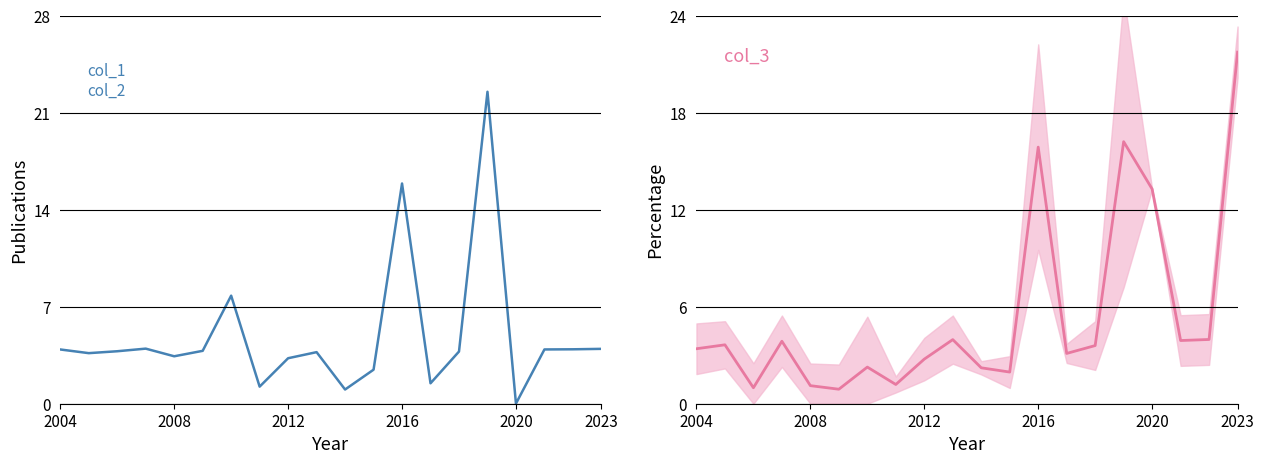

What is the difference between the highest and lowest values at 10?

1.2